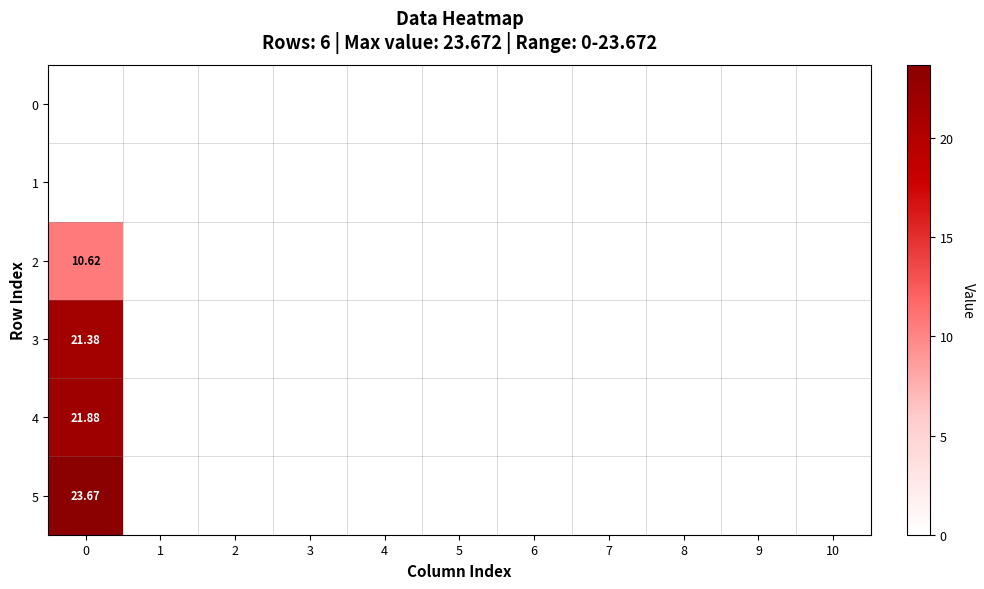

Between 10 and 9, which is larger?

10